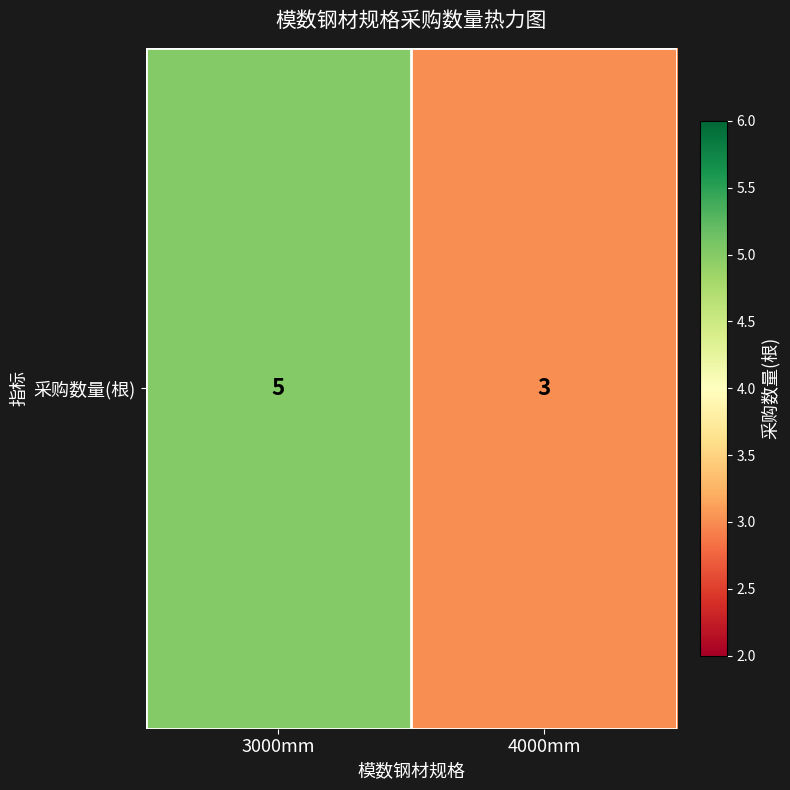

Rank the categories by value from highest to lowest.

3000mm, 4000mm